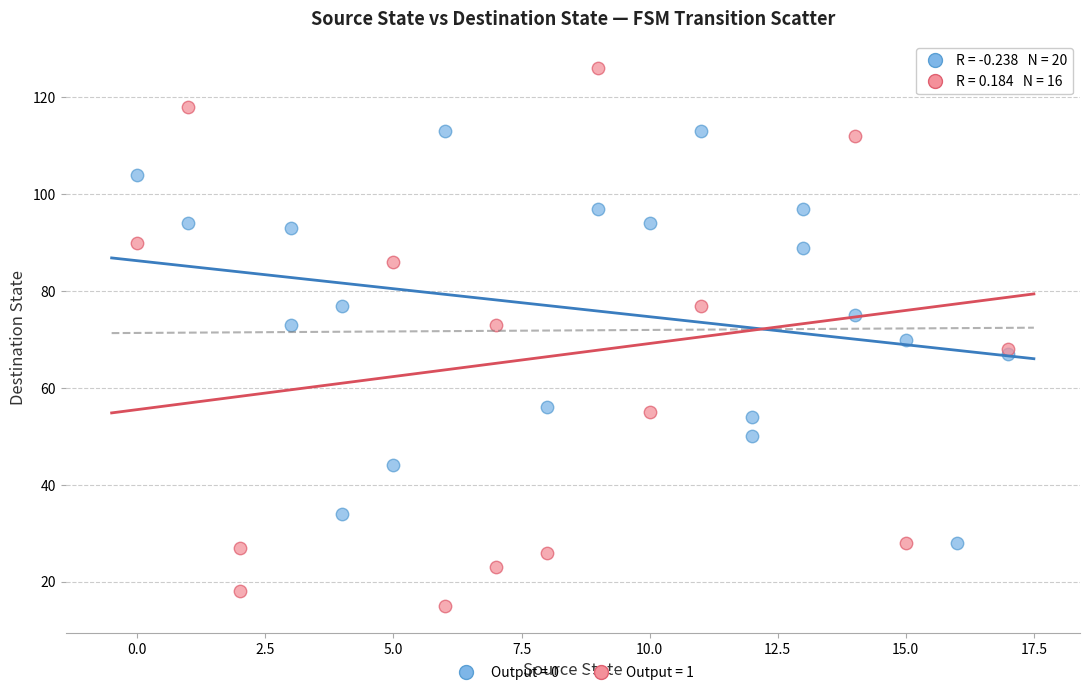

Which series reaches the minimum Y coordinate?

Output = 1